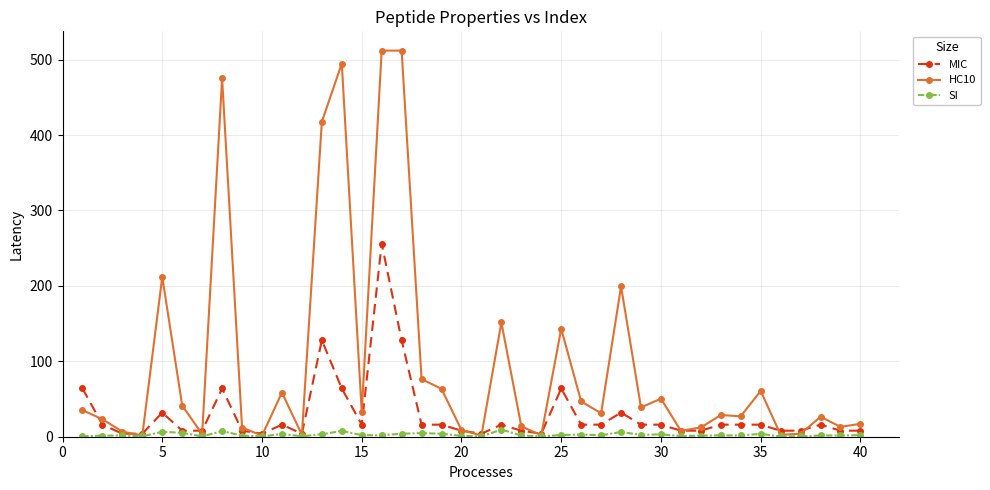

What is the minimum value for SI?

0.3